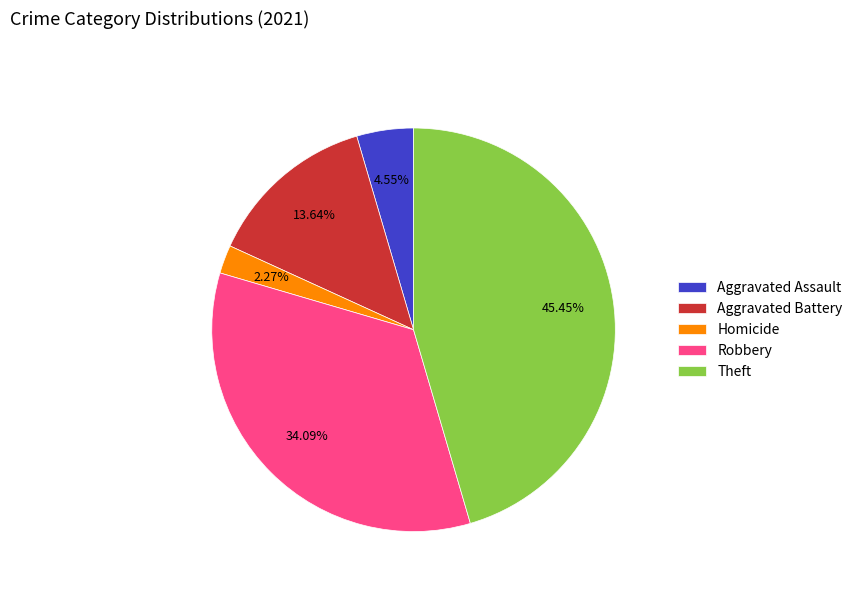

Which has a higher value, Homicide or Robbery?

Robbery